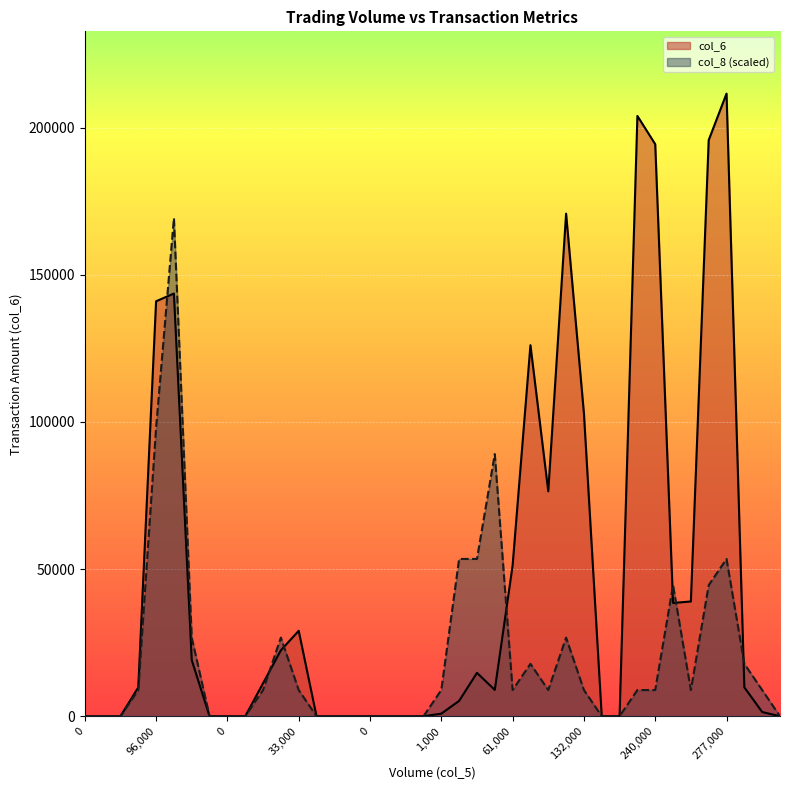

What is the difference between the highest and lowest values at 31?

195090.9